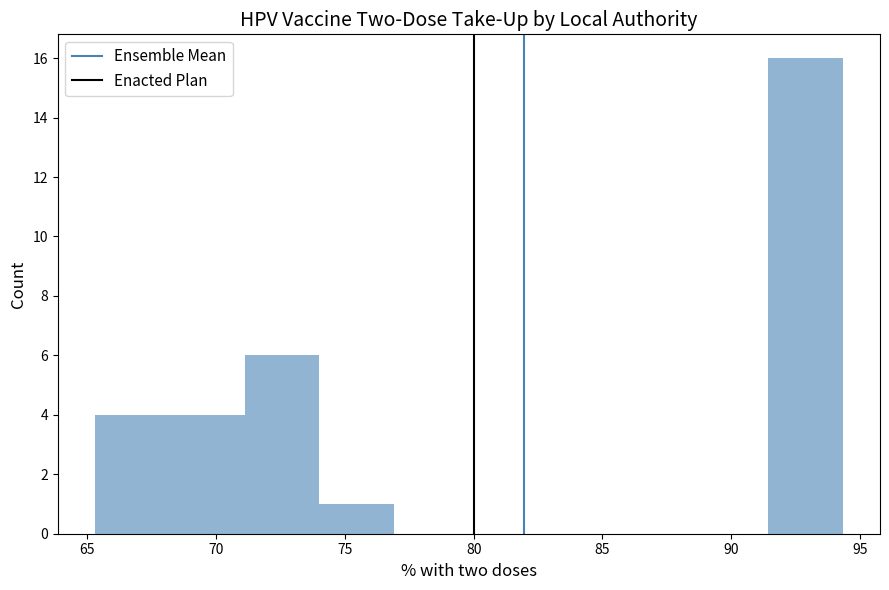

Which range on the x-axis has the tallest bar?

91.5 to 94.5